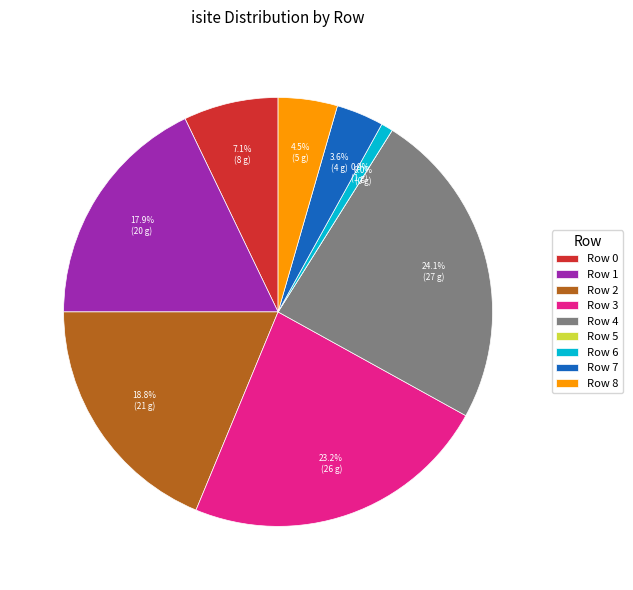

Approximately how many times larger is the value at 6 compared to 0?

0.1